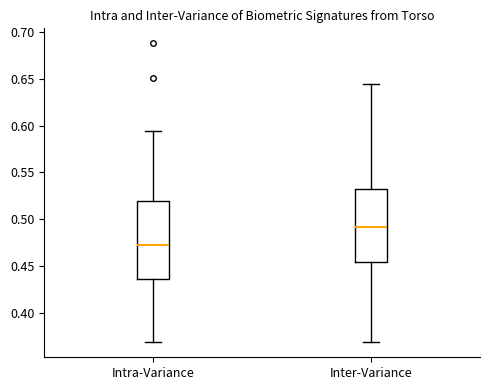

Where does the median line of the box for Intra-Variance sit on the y-axis? The values are not printed on the chart, so give them approximately, as read against the axis.

0.475